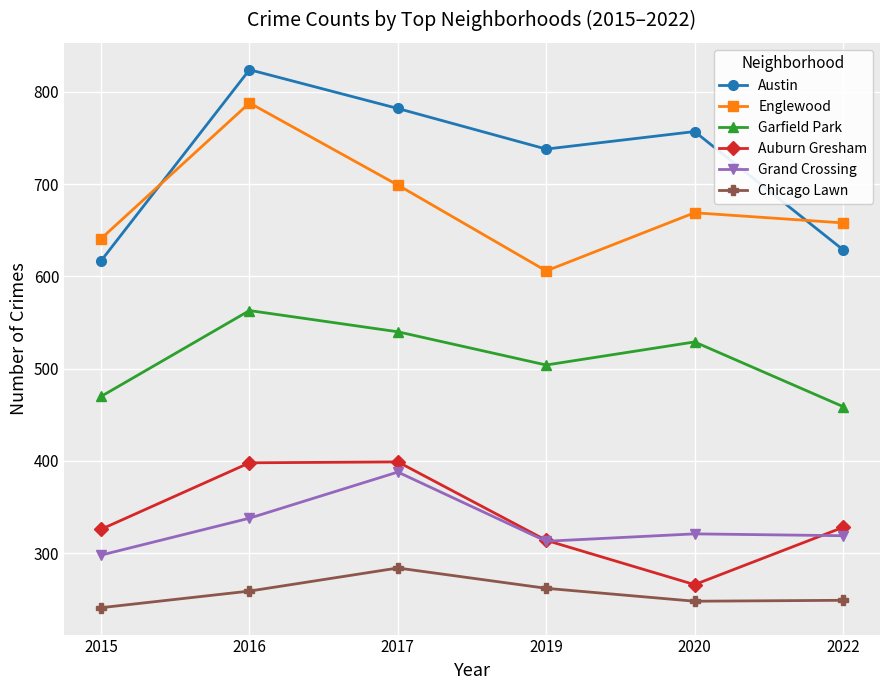

At which category does Grand Crossing reach its first local valley?

2019